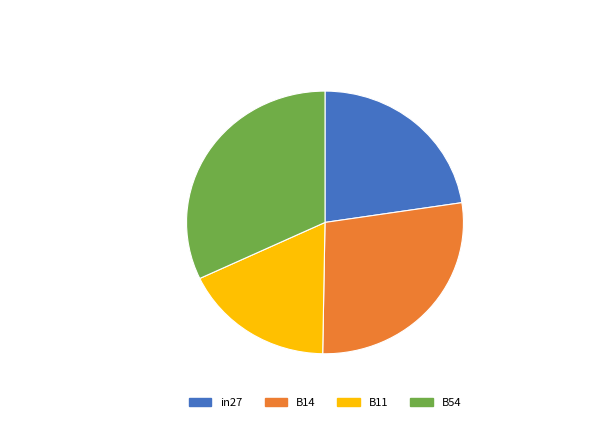

Which has a higher value, B11 or B14?

B14